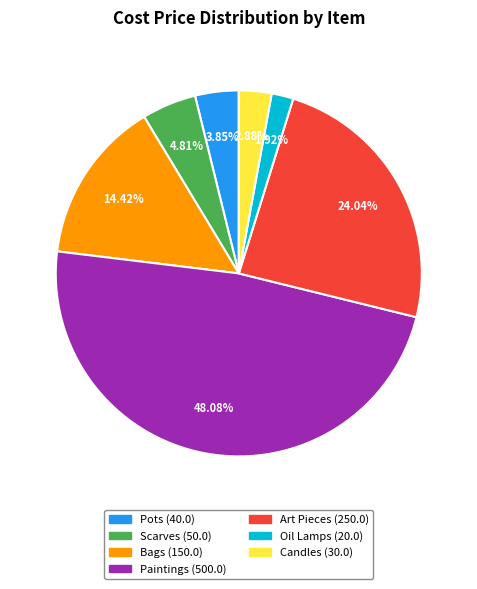

Approximately how many times larger is the value at Paintings compared to Bags?

3.3